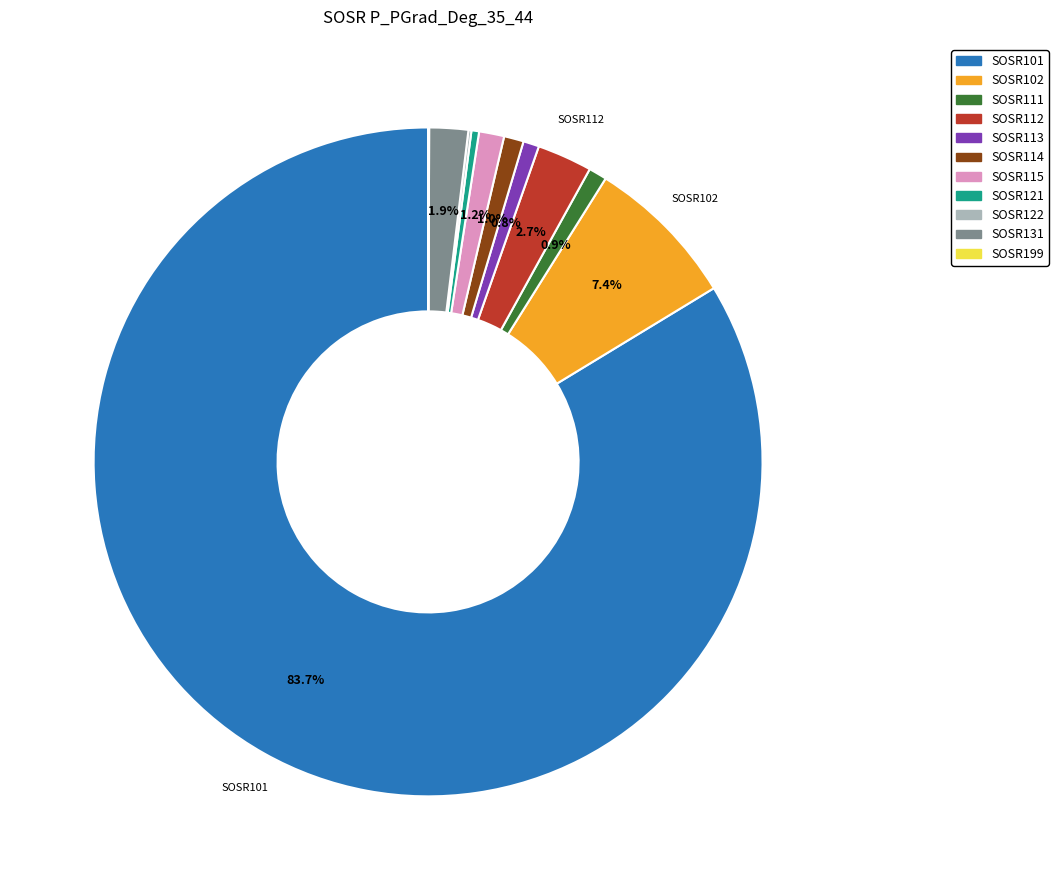

To the nearest percent, what portion does SOSR102 represent?

7%